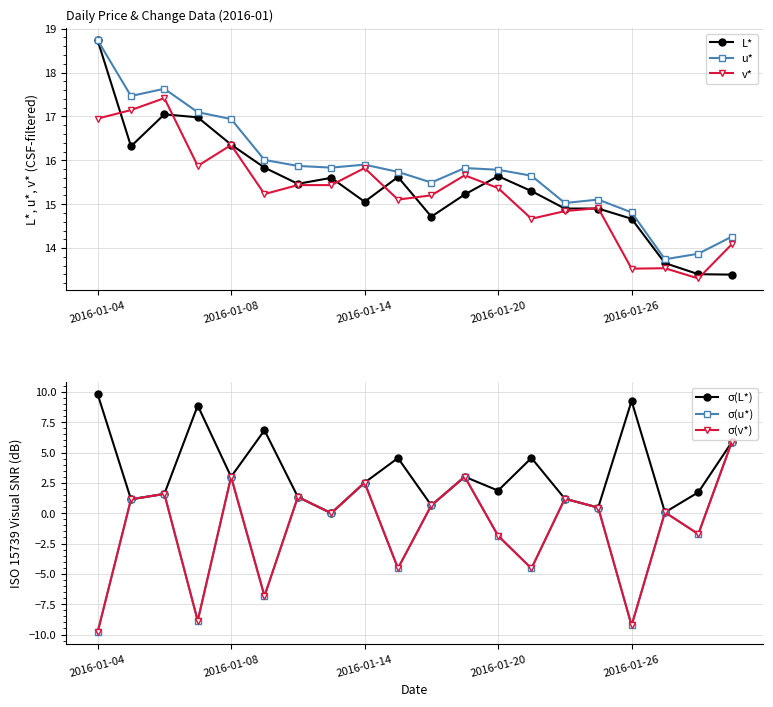

Does the chart have visible grid lines?

Yes